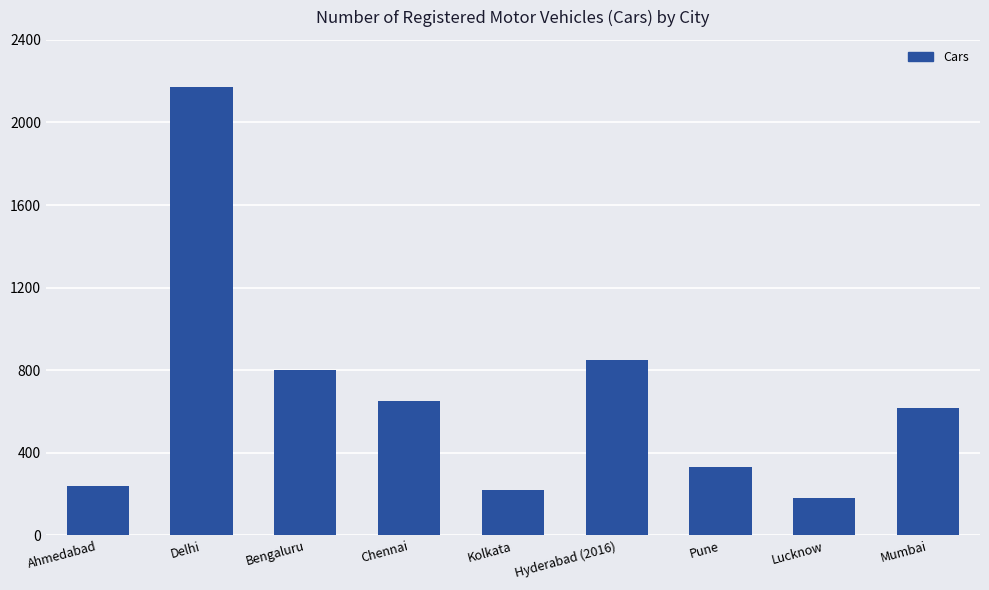

What is the maximum value shown in the chart?

2172